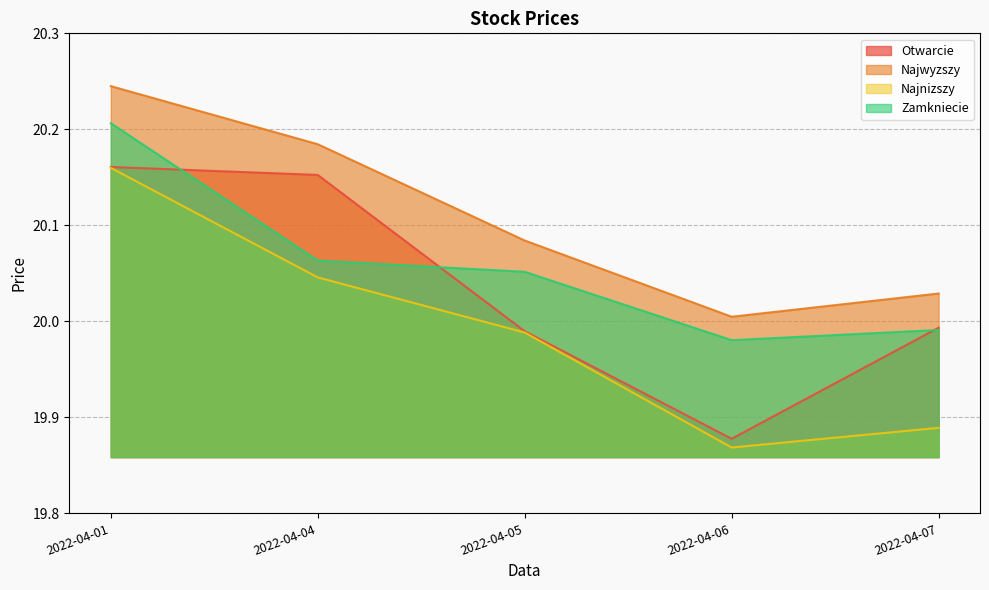

Which series changed the most between 2022-04-01 and 2022-04-07?

Najnizszy